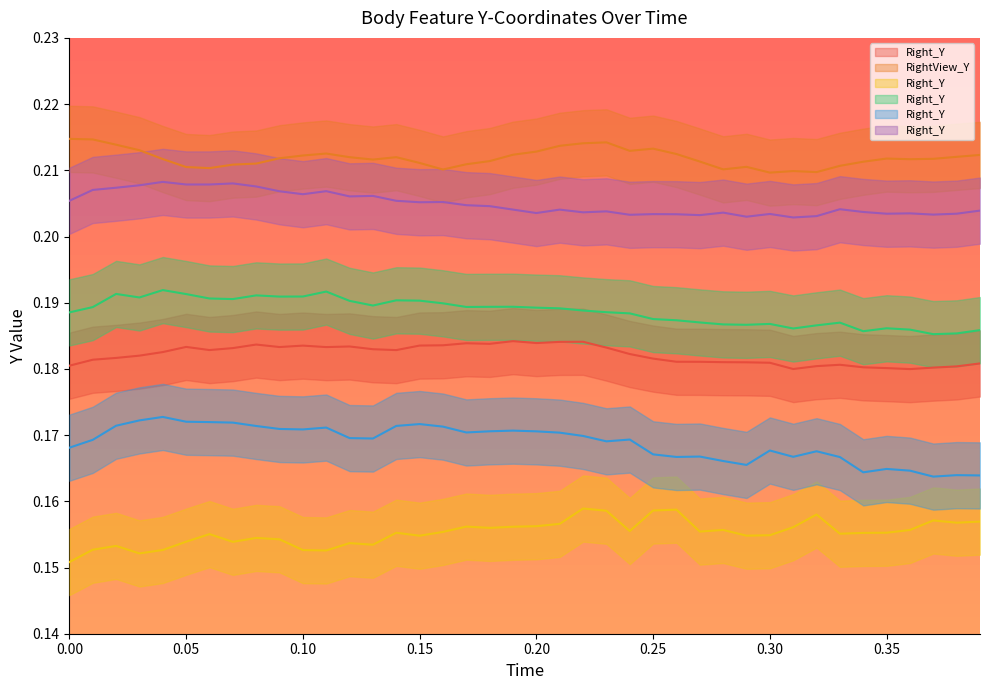

True or false: /Feature/Elbow/Right_Y and /Feature/Shoulder/Lower/Right_Y intersect in this chart.

False